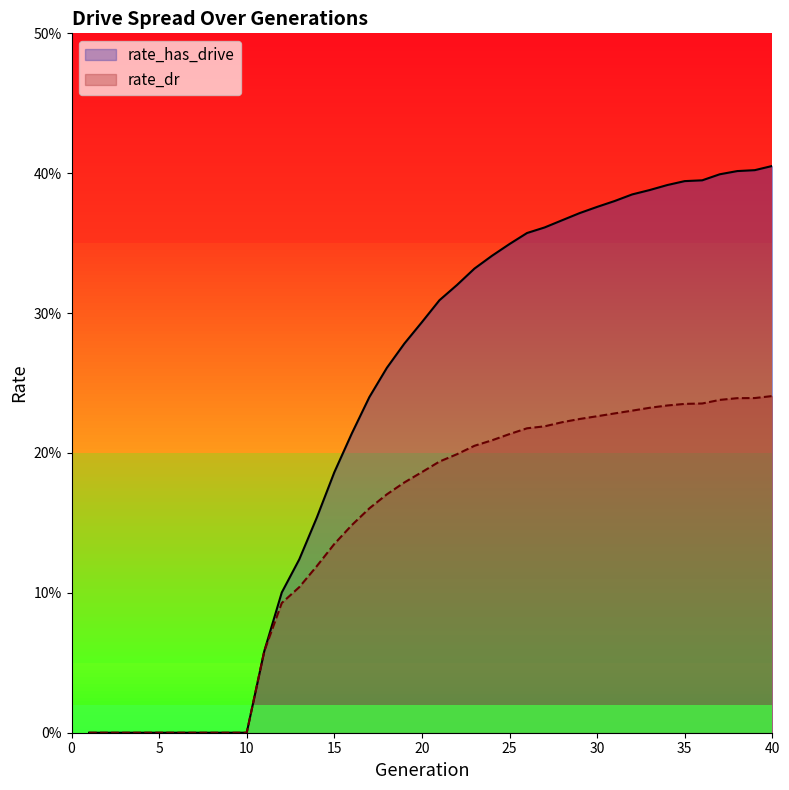

Which has a higher value, 15 or 8?

15